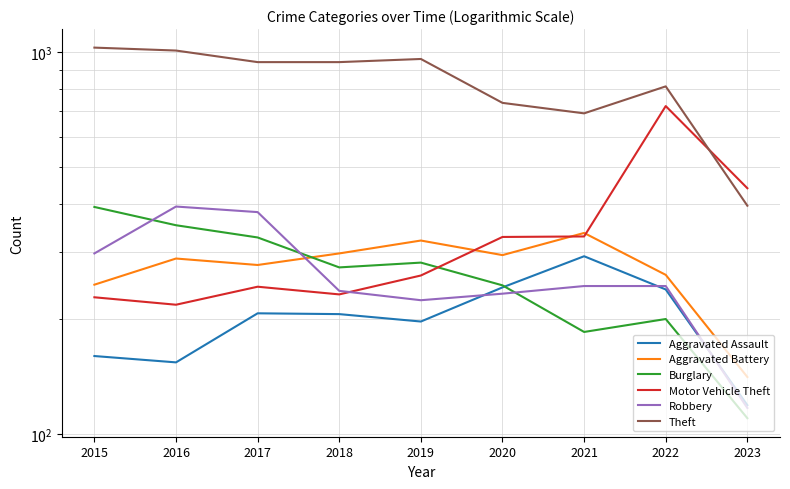

Which series has the widest spread of values?

Theft